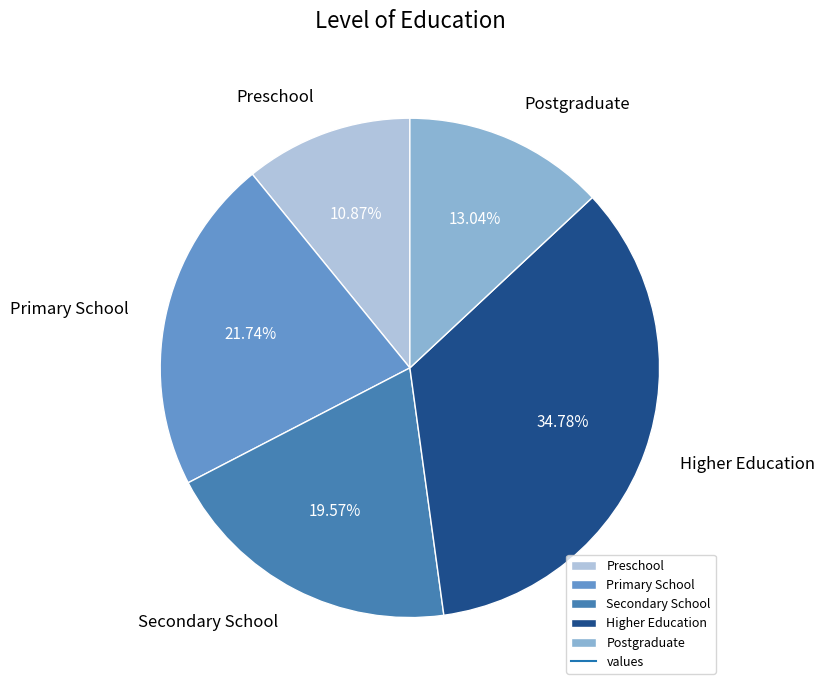

What percentage is the Postgraduate slice, to the nearest percent?

13%